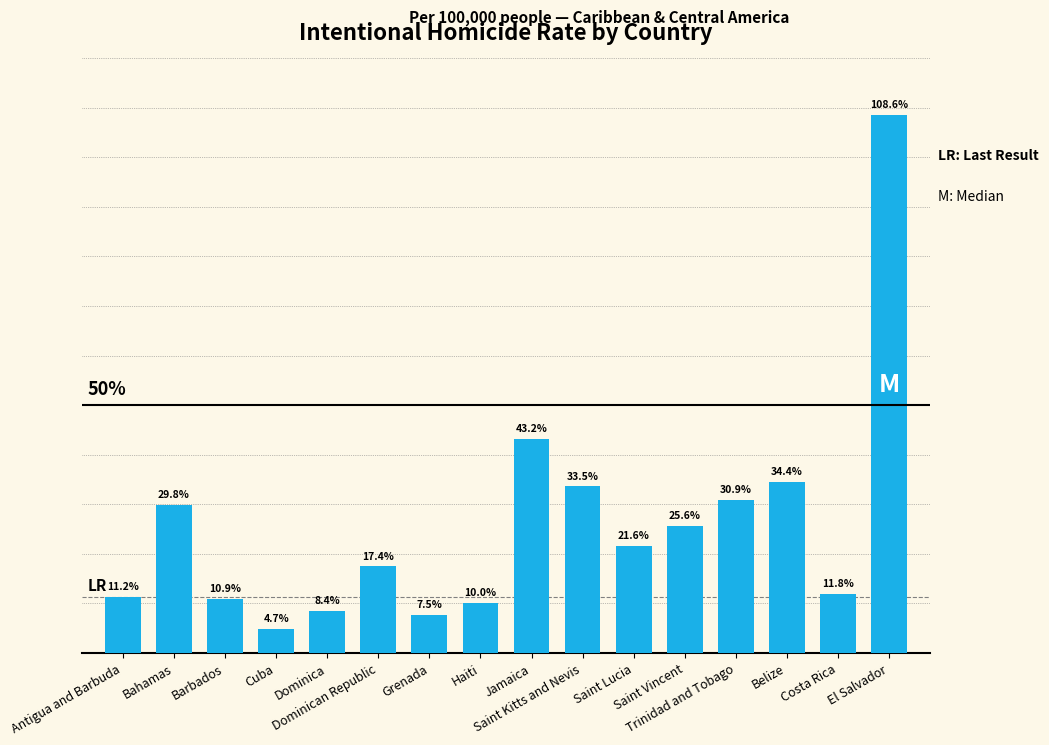

Are the bars horizontal?

No